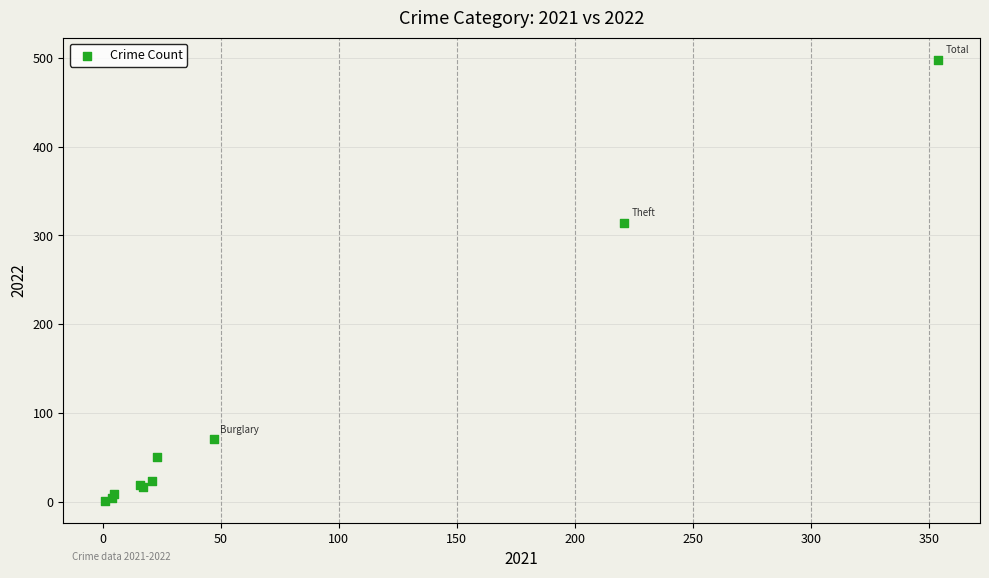

What Y value in the scatter plot is closest to 249?

314